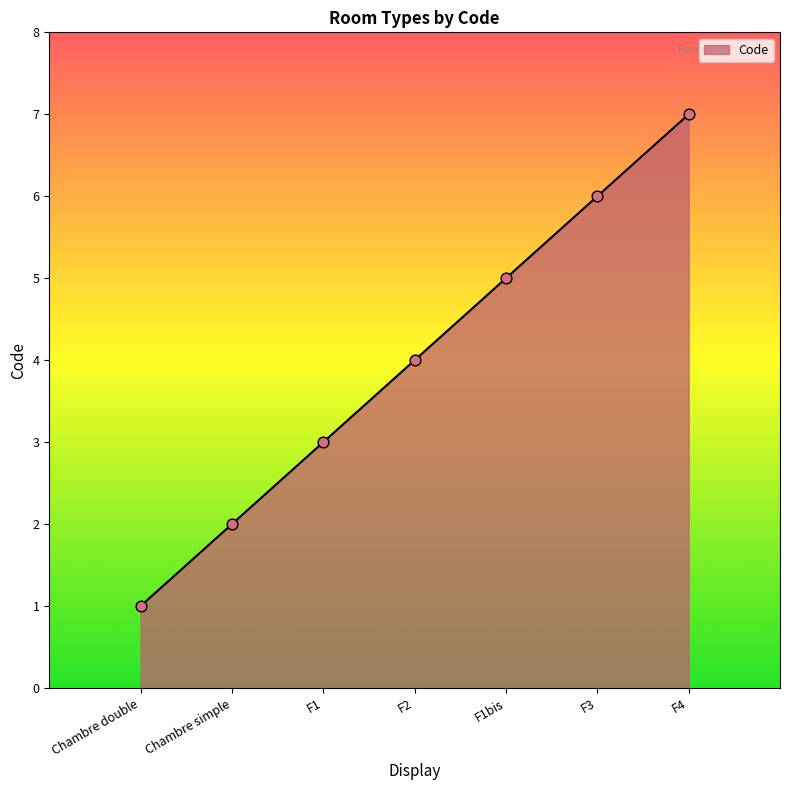

What is the ratio of the value at F1 to the value at Chambre double?

3.0